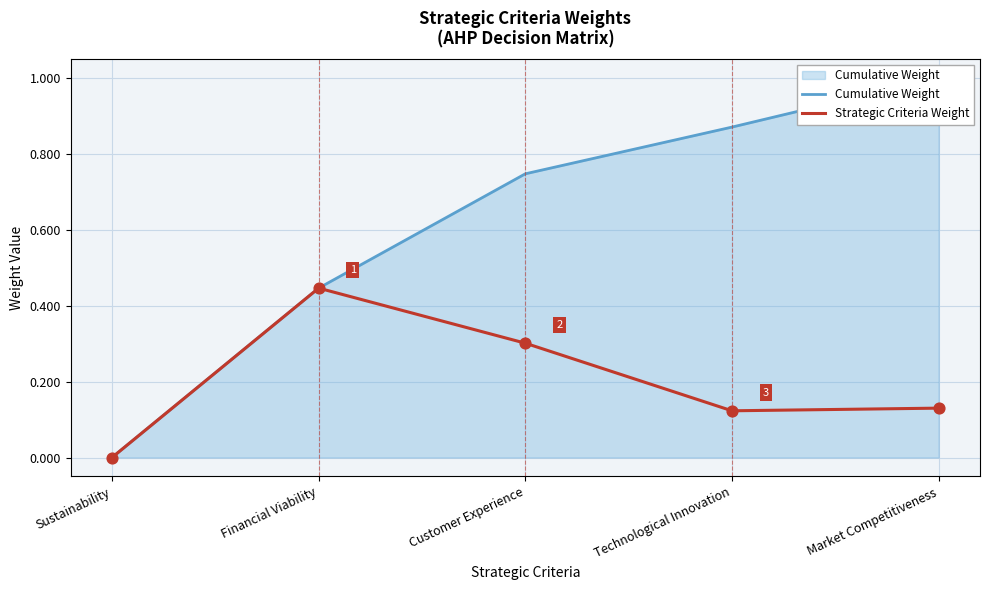

At how many categories does at least one series exceed 0?

4